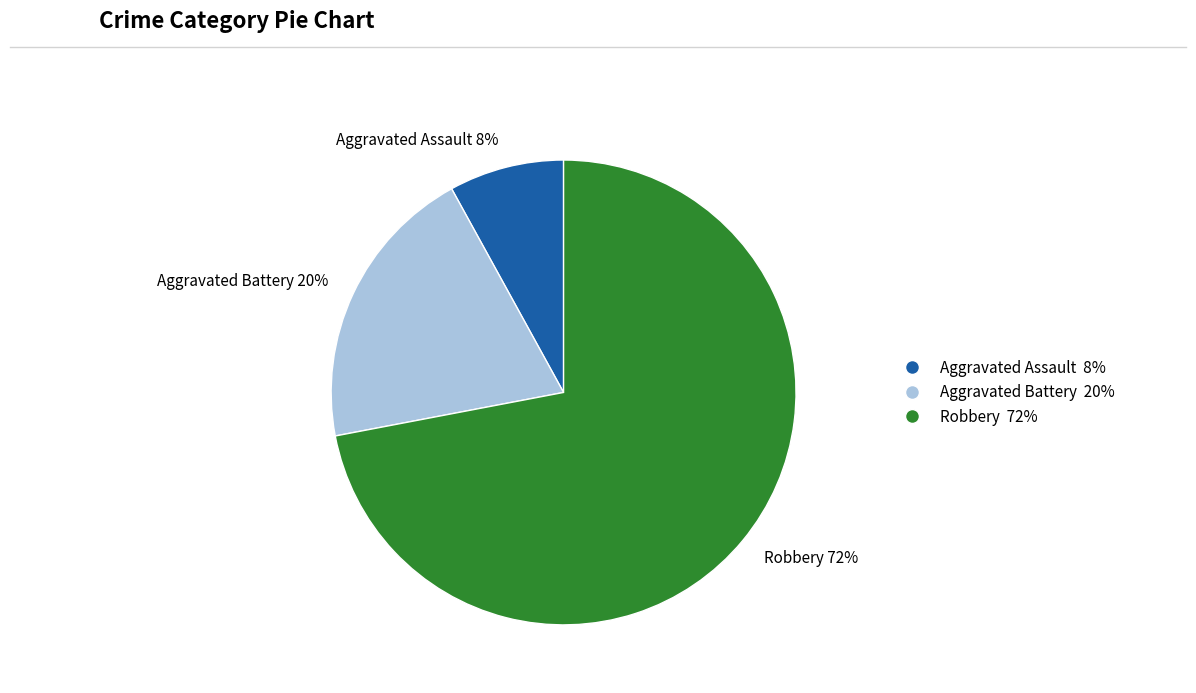

Is the sum of Aggravated Battery 20% and Aggravated Assault 8% greater than half?

No